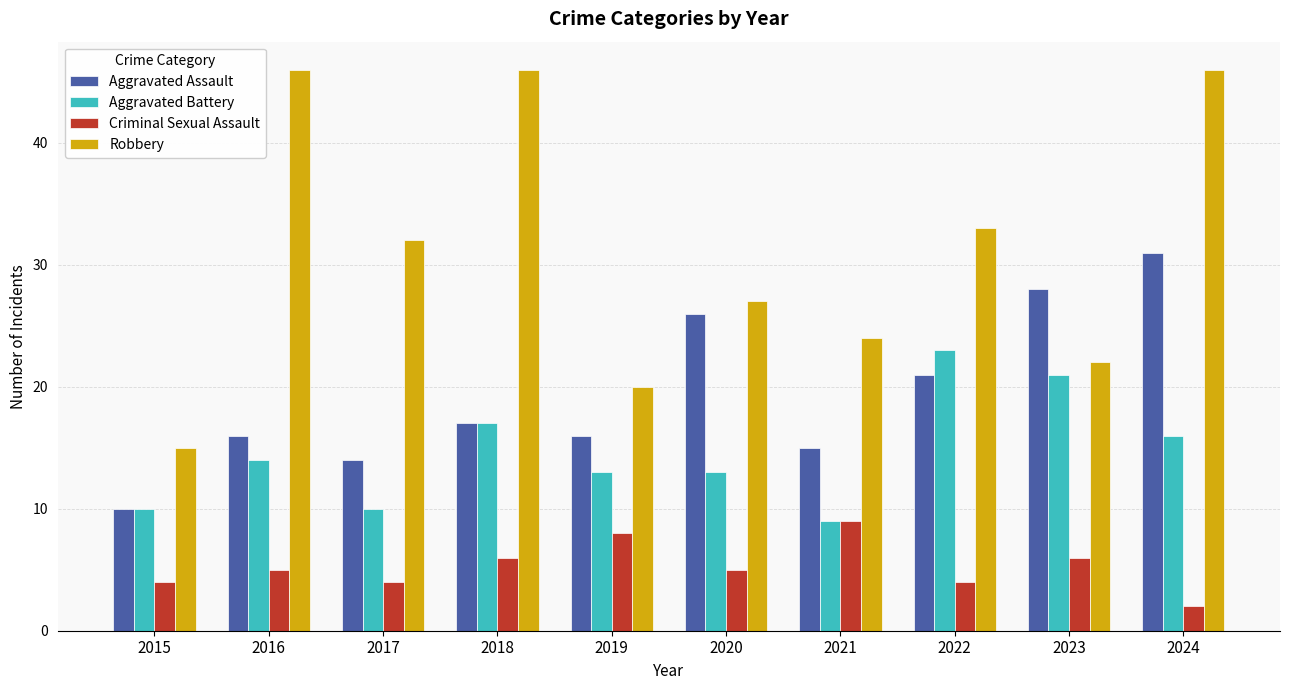

What is the difference between the highest and lowest values at 2017?

28